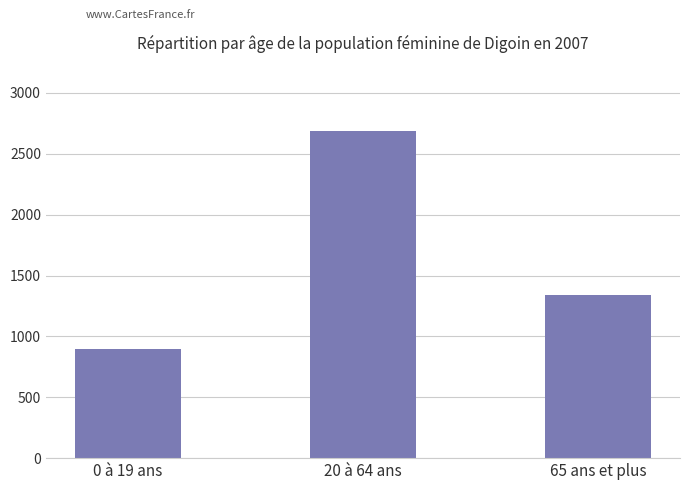

Reading left to right, extract all data points from this chart.

0 à 19 ans=896	20 à 64 ans=2688	65 ans et plus=1344